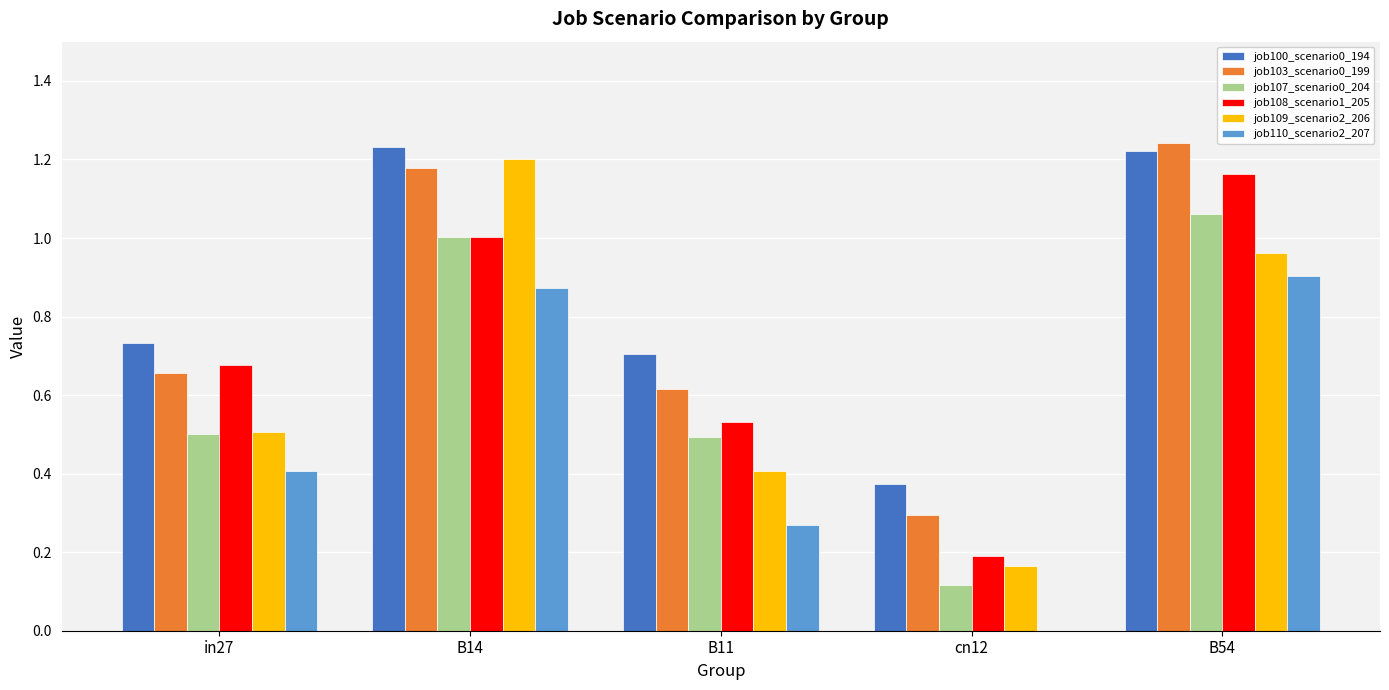

Where is job110_scenario2_207 nearest to the value 0?

cn12